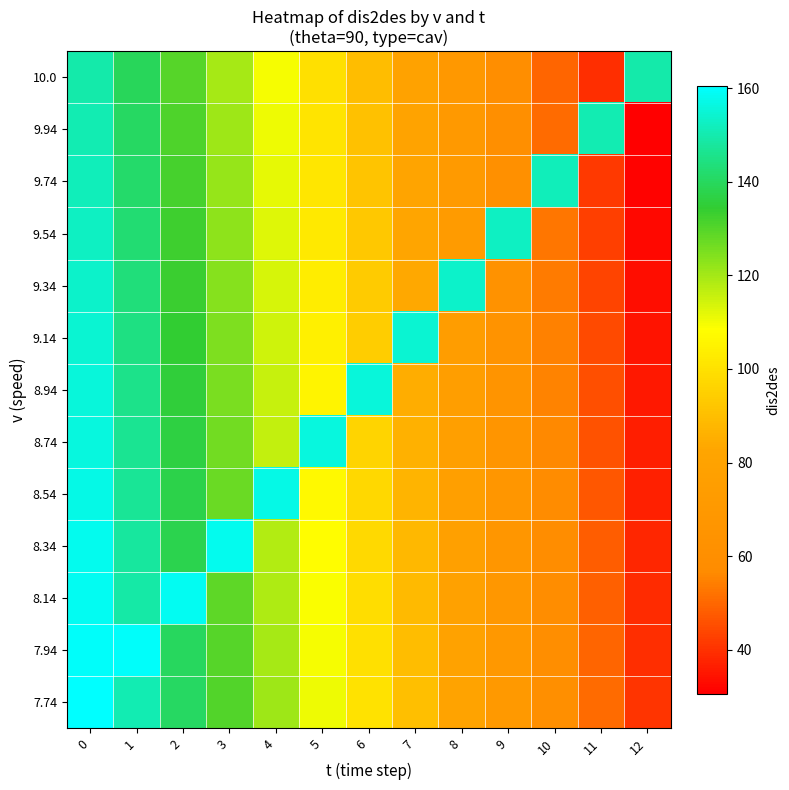

Count the number of data series in this chart.

13